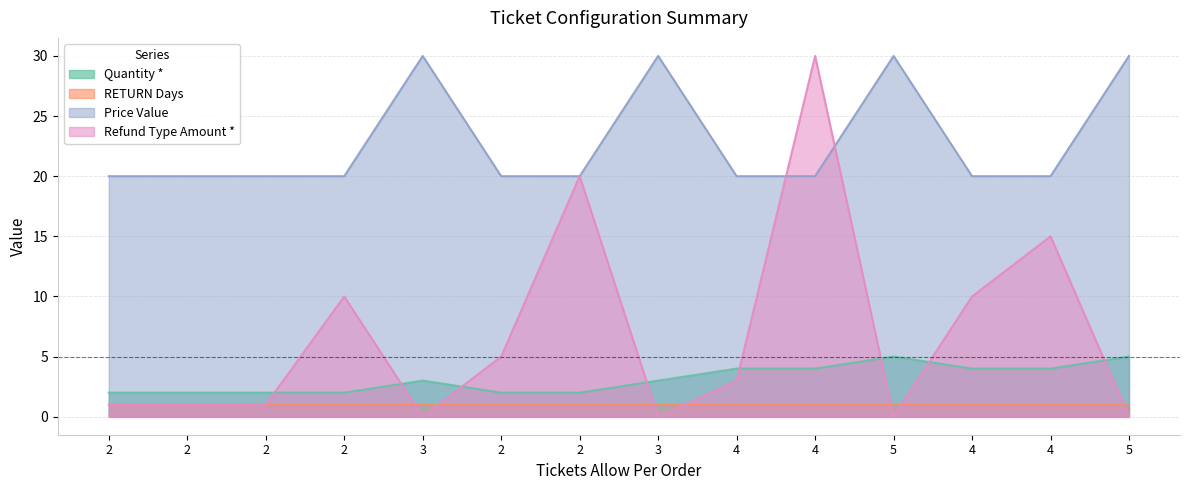

In Quantity *, how many points are higher than both neighbors (excluding endpoints)?

2